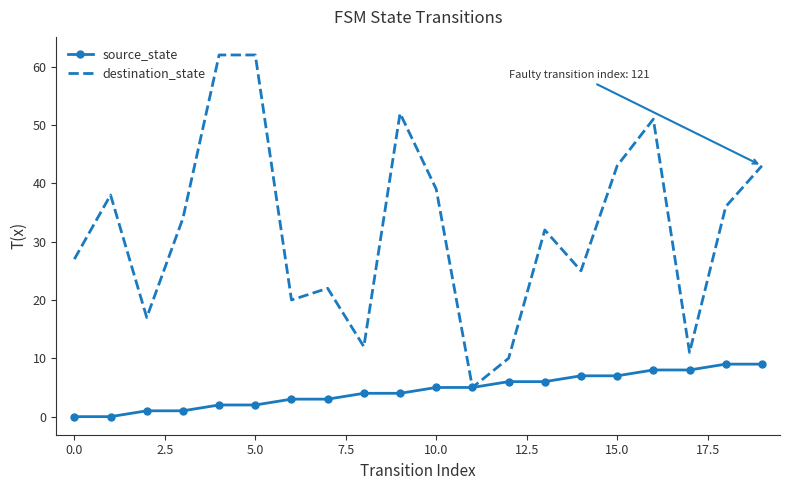

Rank the series by their average value, from lowest to highest.

source_state, destination_state